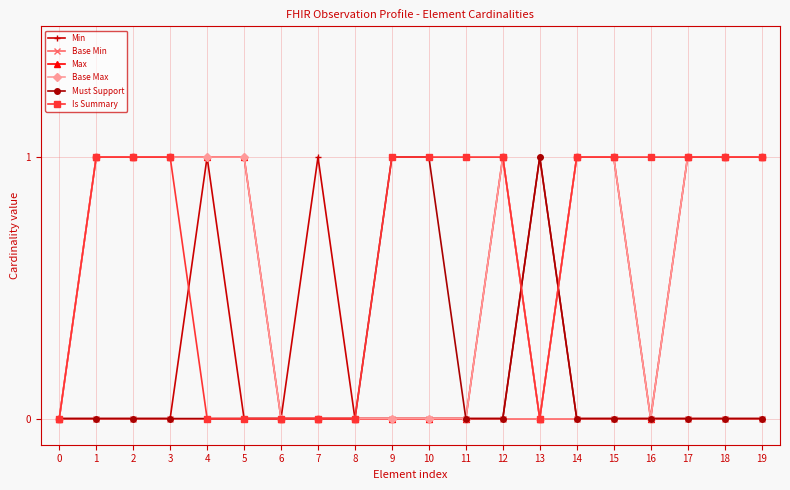

What is the difference between the maximum and minimum values in the Must Support series?

1